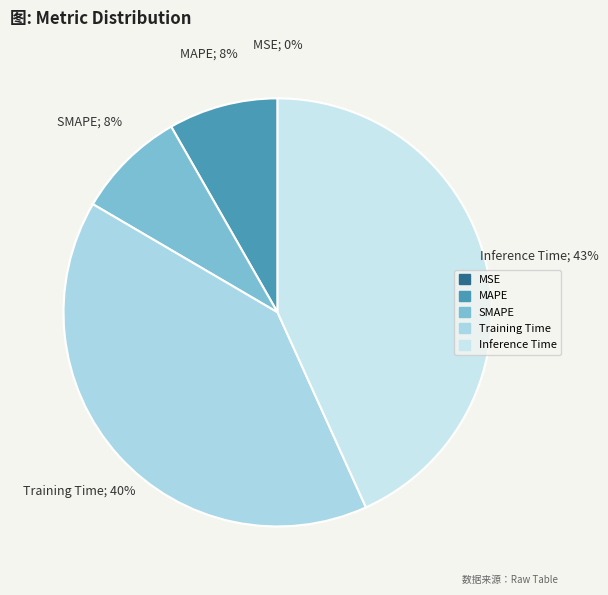

The Training Time slice represents 40% of the pie. True or false?

True